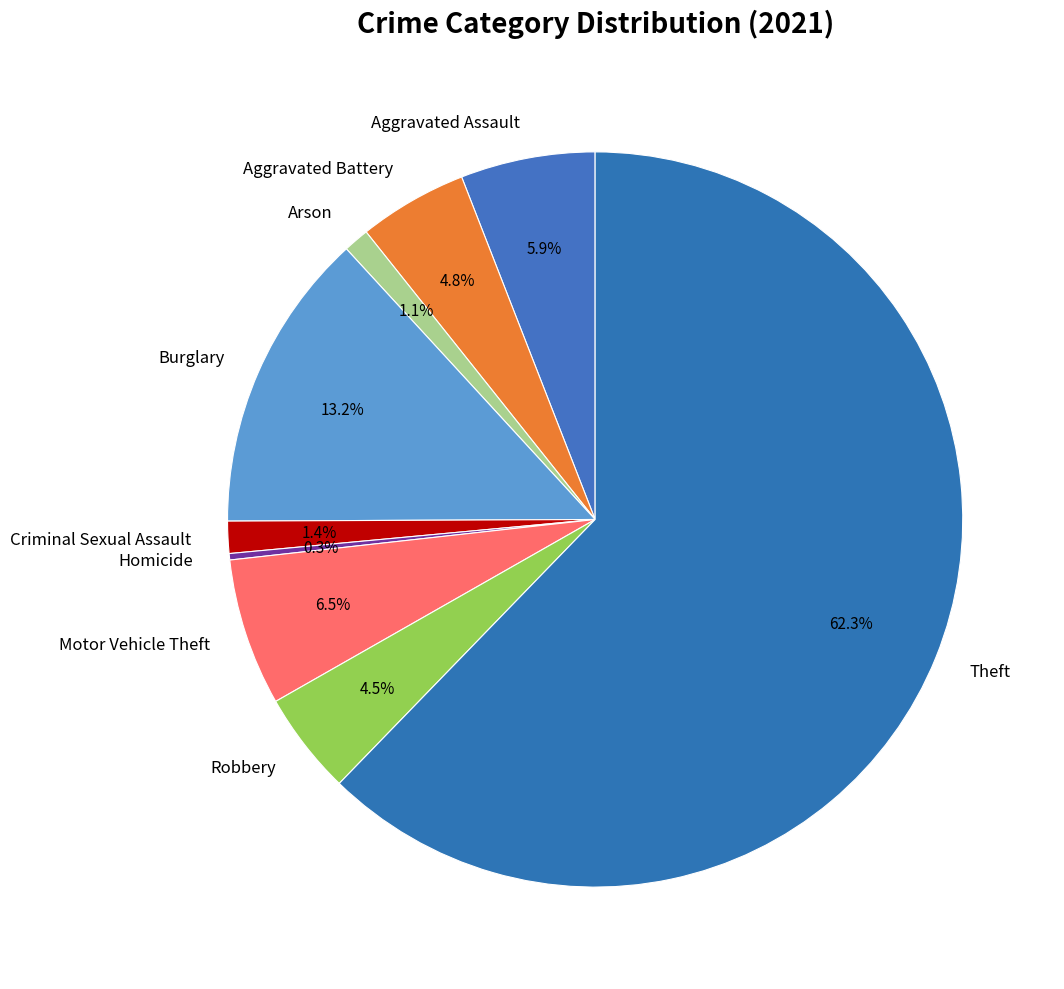

To the nearest percent, what is the average slice percentage?

11%